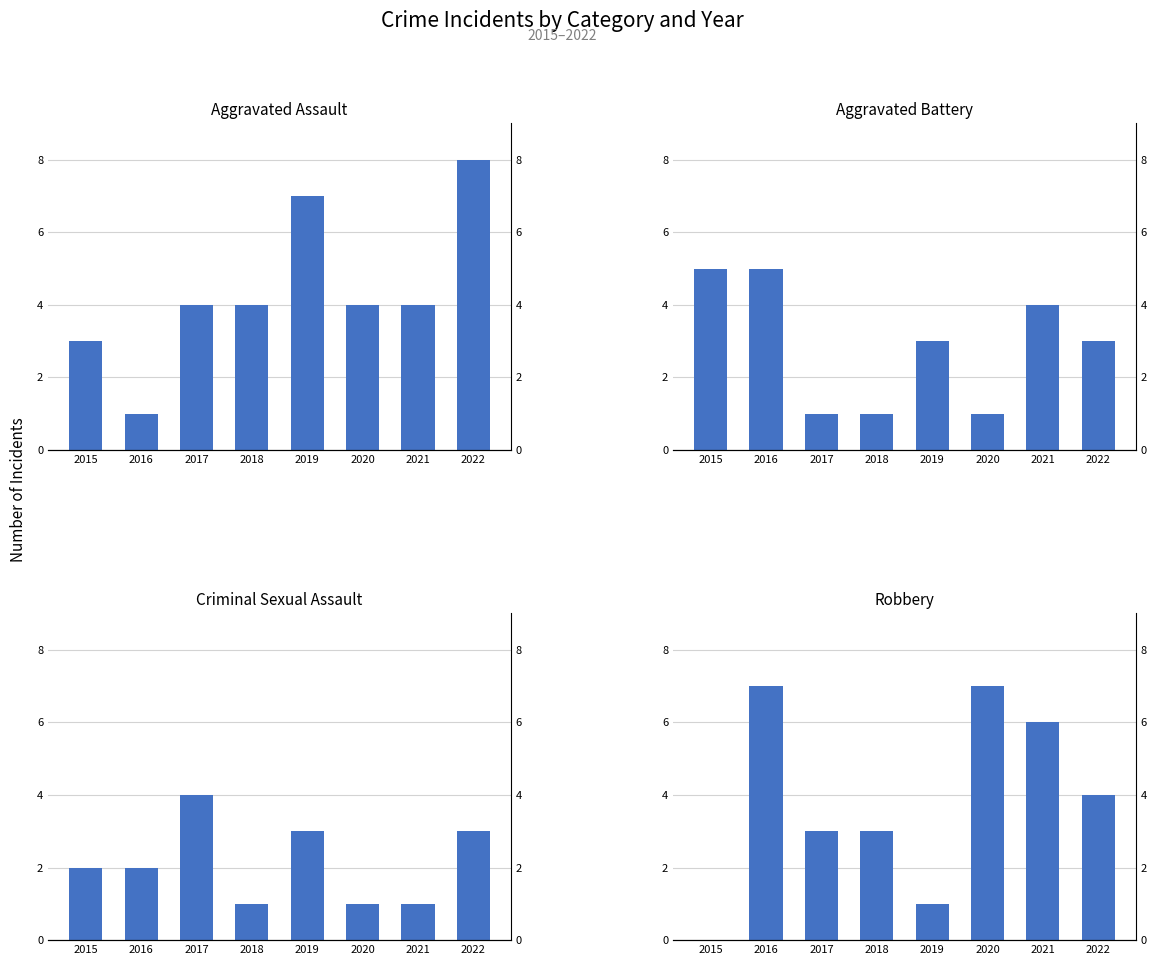

What is the difference between the second highest and second lowest values in the Robbery series?

6